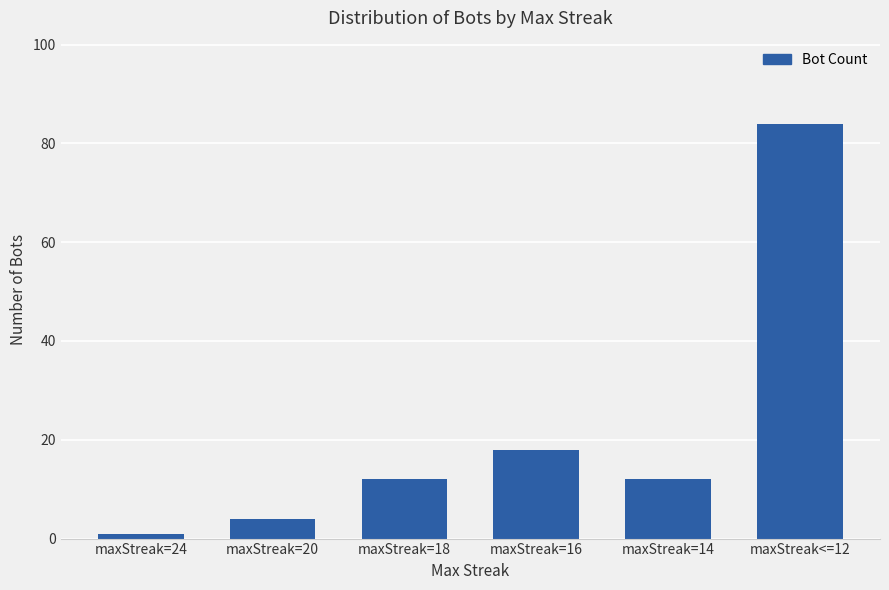

What is the maximum value shown in the chart?

84